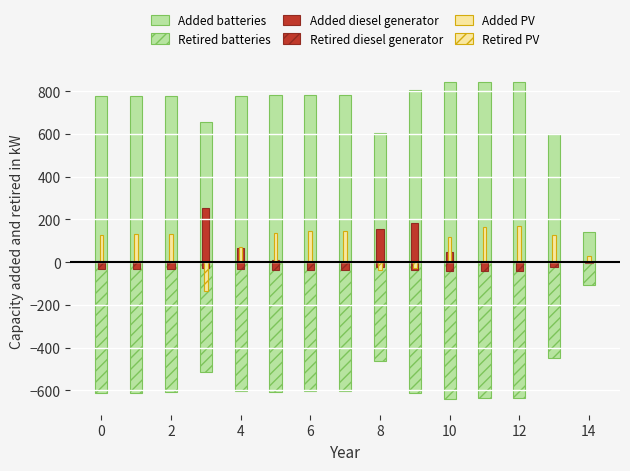

How many categories are shown in the chart?

15